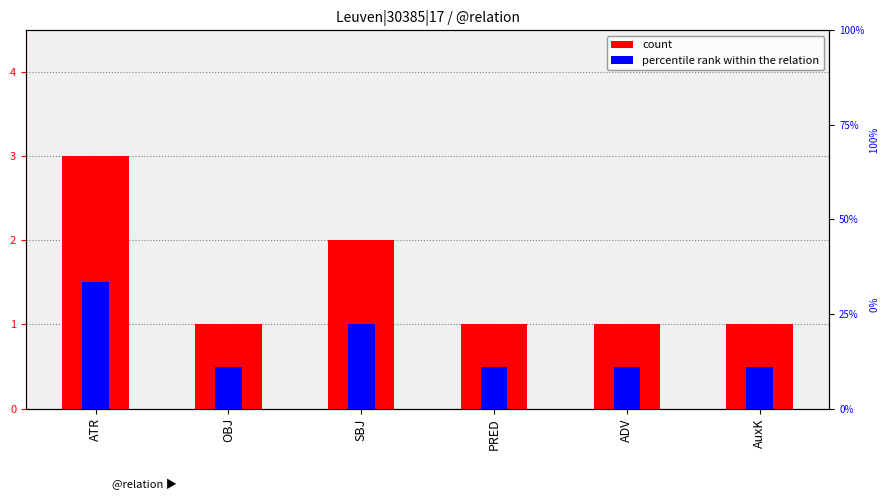

What is the label of the 3rd bar from the left?

SBJ